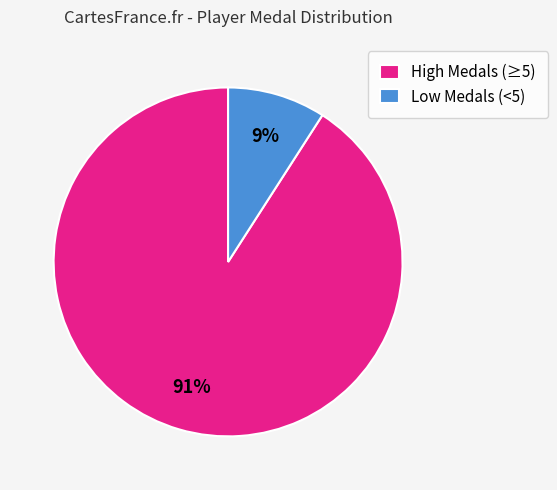

How many slices are in this pie chart?

2